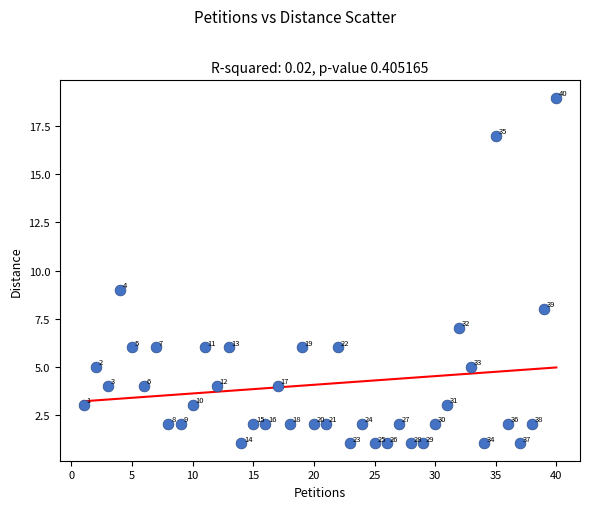

What is the range of X values (max minus min)?

39